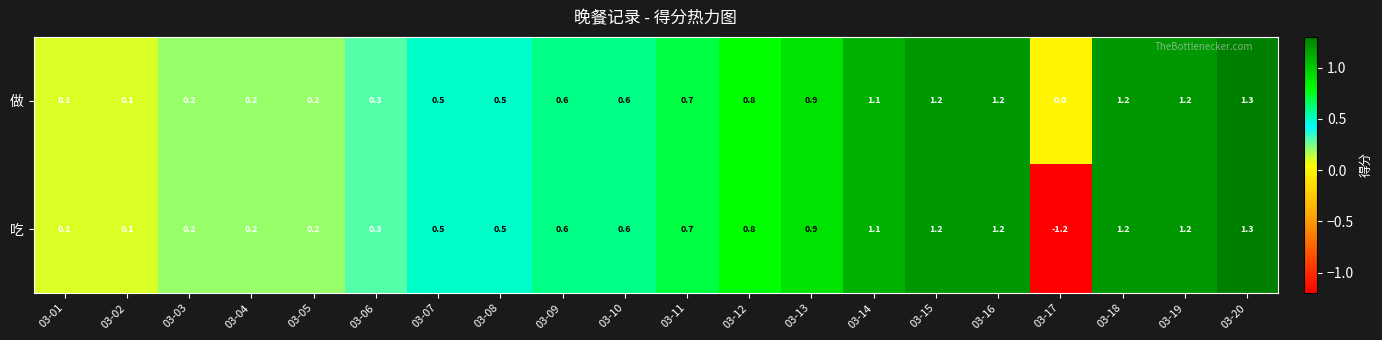

What is the sum of the 做 values at 03-07 and 03-10?

1.1